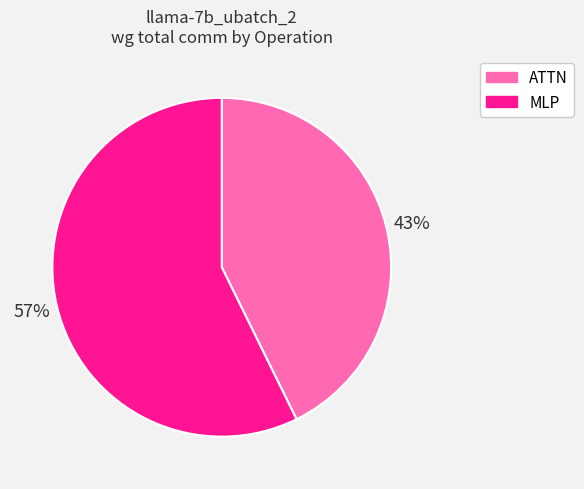

The ATTN slice represents 49% of the pie. True or false?

False